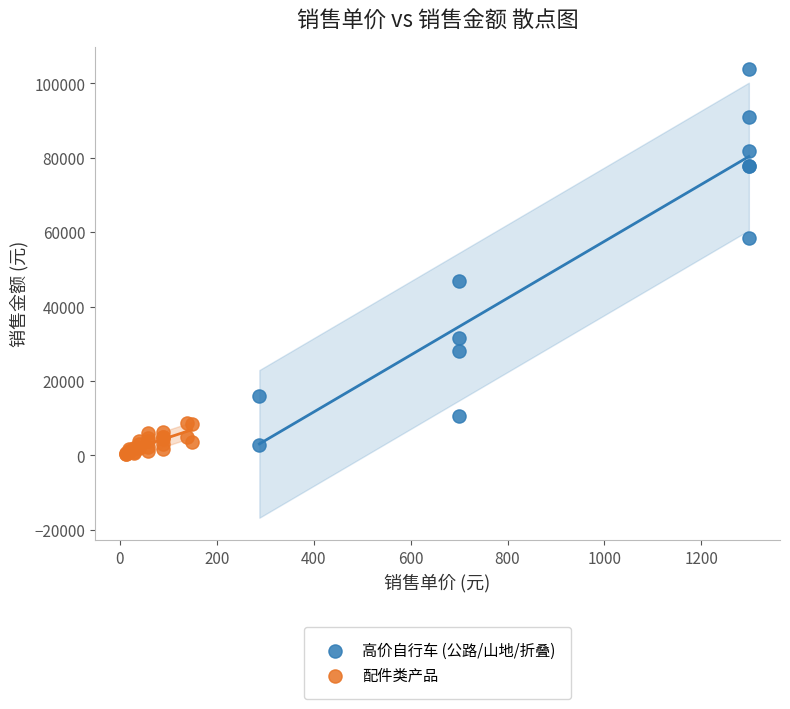

Which series has the largest Y range (max minus min)?

高价自行车 (公路/山地/折叠)